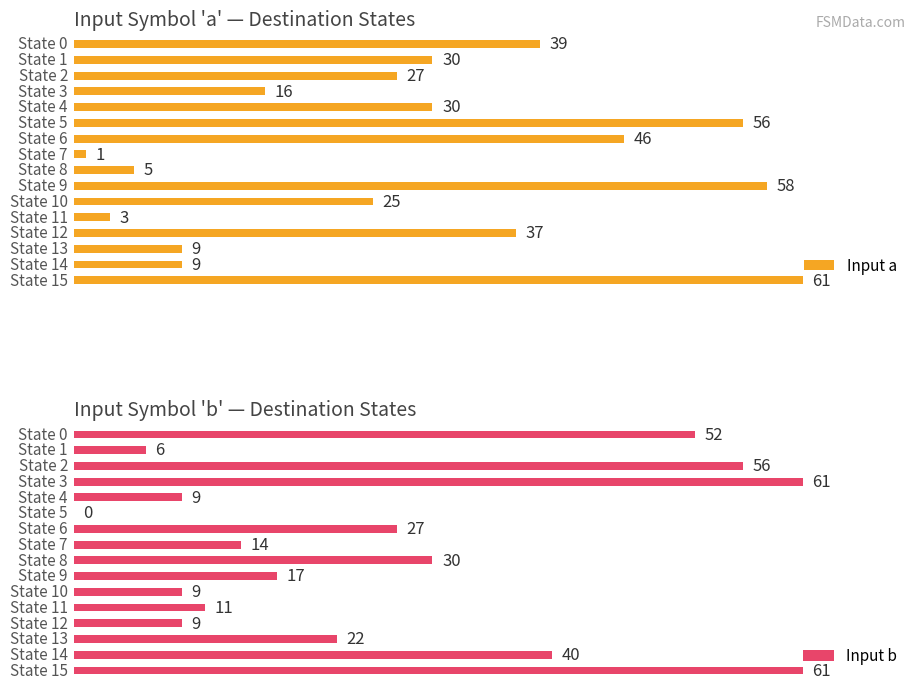

At how many categories does at least one series exceed 51?

6